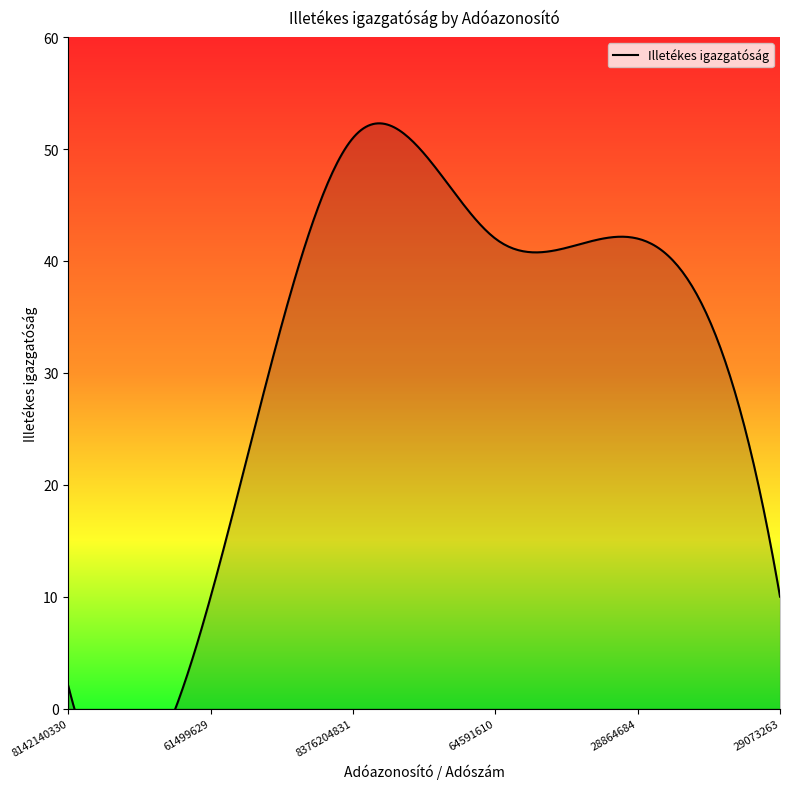

What is the approximate value at 61499629, to the nearest 5?

10